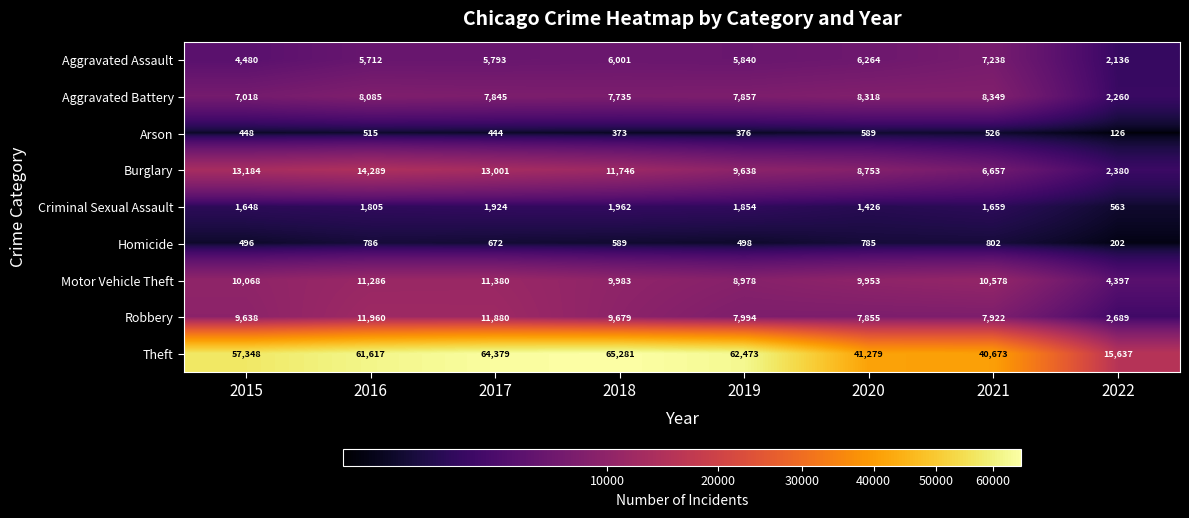

The value of Aggravated Assault at 2020 is 8563. True or false?

False